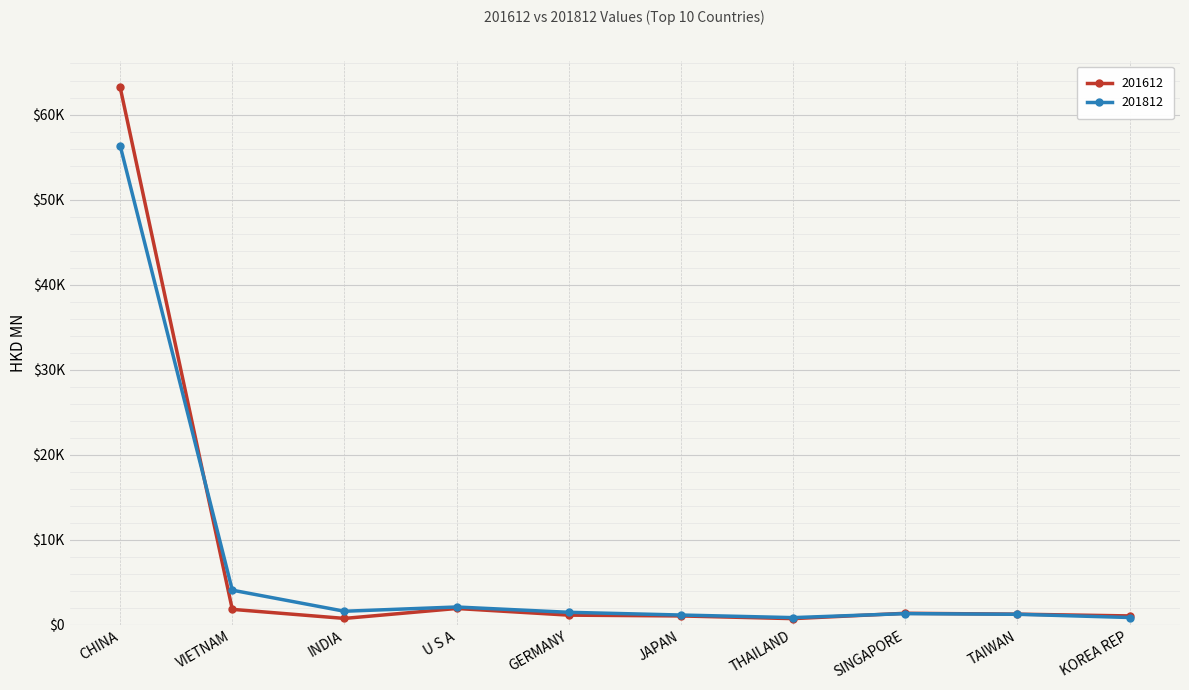

How many intersections are there between 201812 and 201612?

2